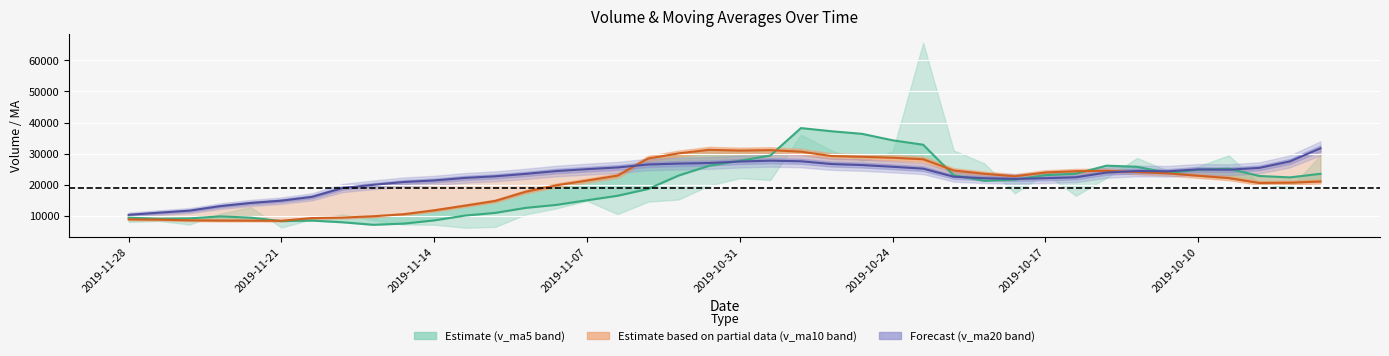

How many data points in v_ma5 are above 22389?

20